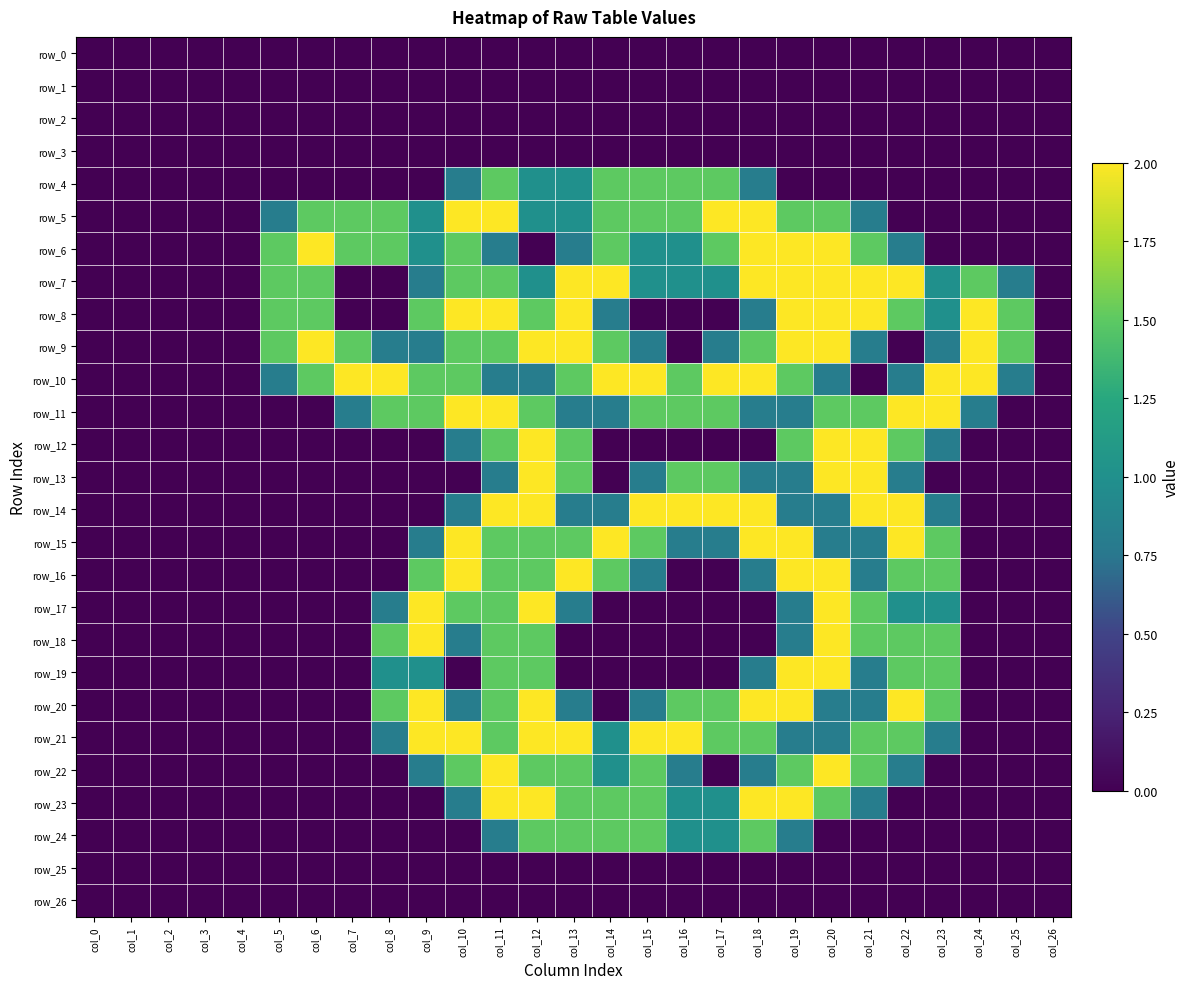

At col_0, list the series in order from largest to smallest.

row_0, row_1, row_2, row_3, row_4, row_5, row_6, row_7, row_8, row_9, row_10, row_11, row_12, row_13, row_14, row_15, row_16, row_17, row_18, row_19, row_20, row_21, row_22, row_23, row_24, row_25, row_26